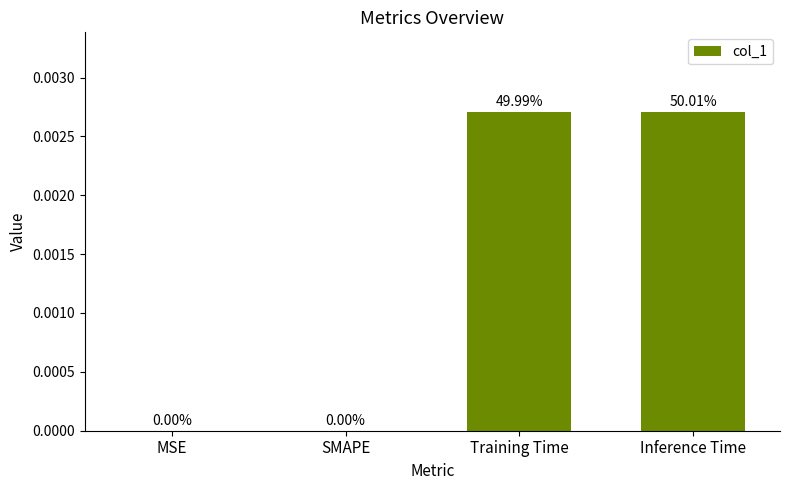

How many positive values are there?

2